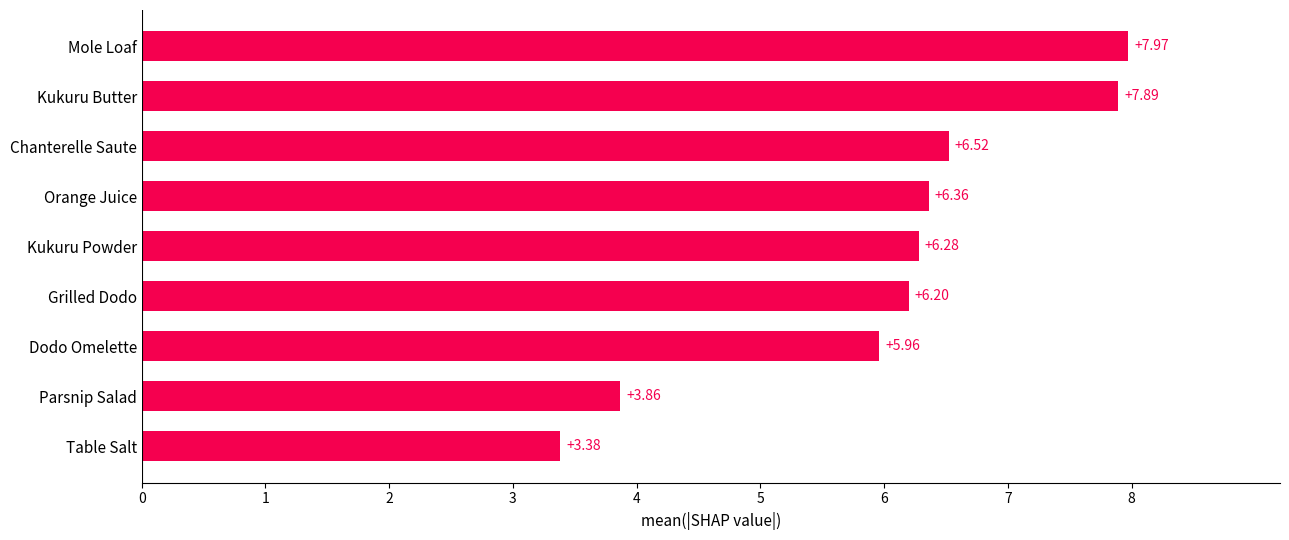

What is the difference between the values at Parsnip Salad and Dodo Omelette?

2.1